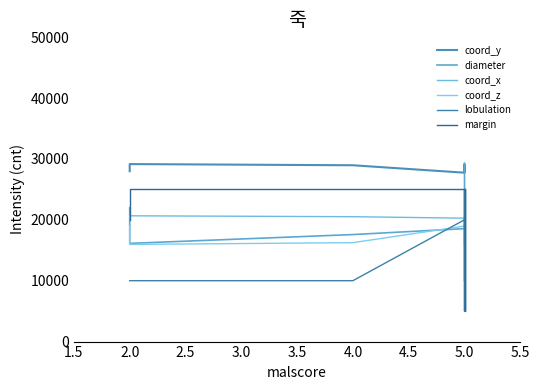

How many interior local peaks does the coord_x series have?

1